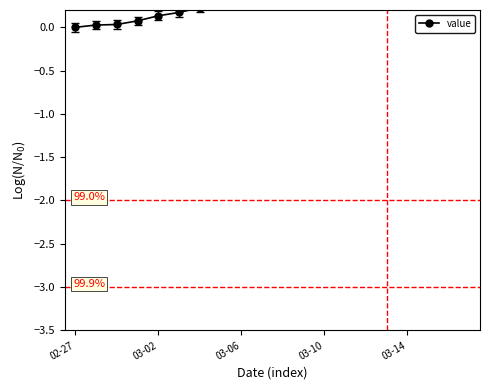

How many lines are shown in the chart?

1